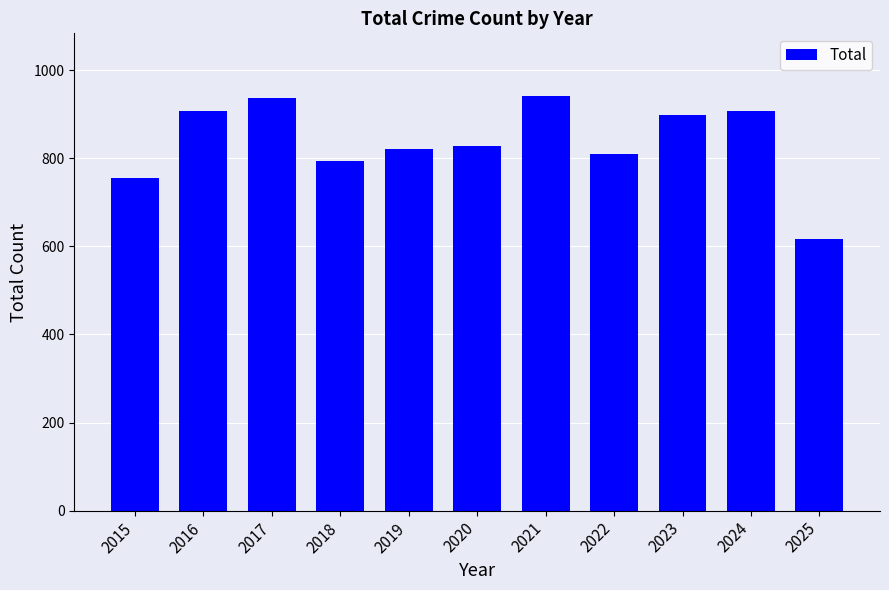

What is the sum of the values at 2015 and 2024?

1662